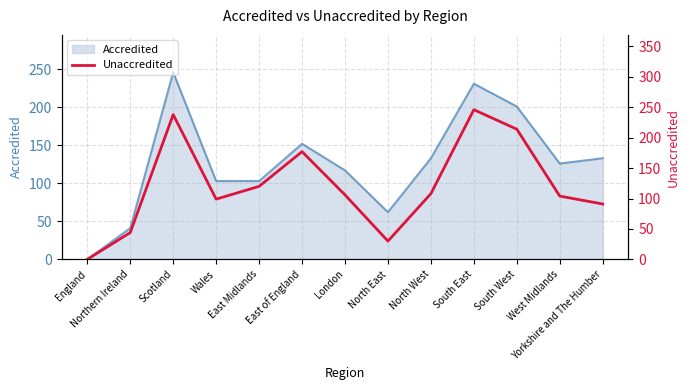

Reading right to left, extract all data points from this chart.

91	104	214	246	108	30	106	177	120	99	238	44	0